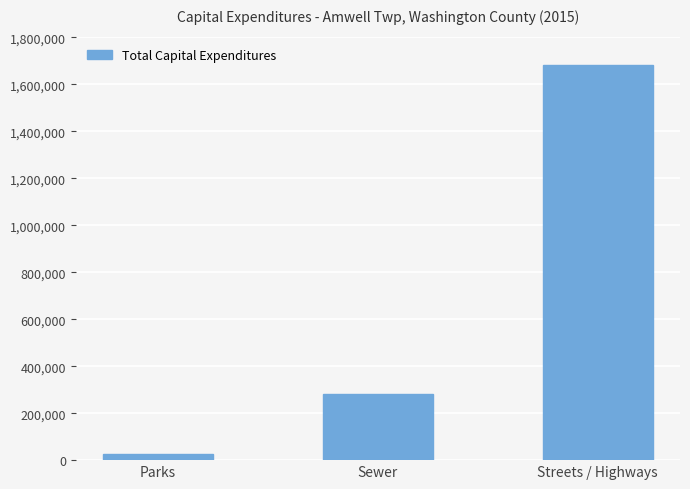

Reading right to left, what are all the values shown in this chart?

1682411	281265	24827